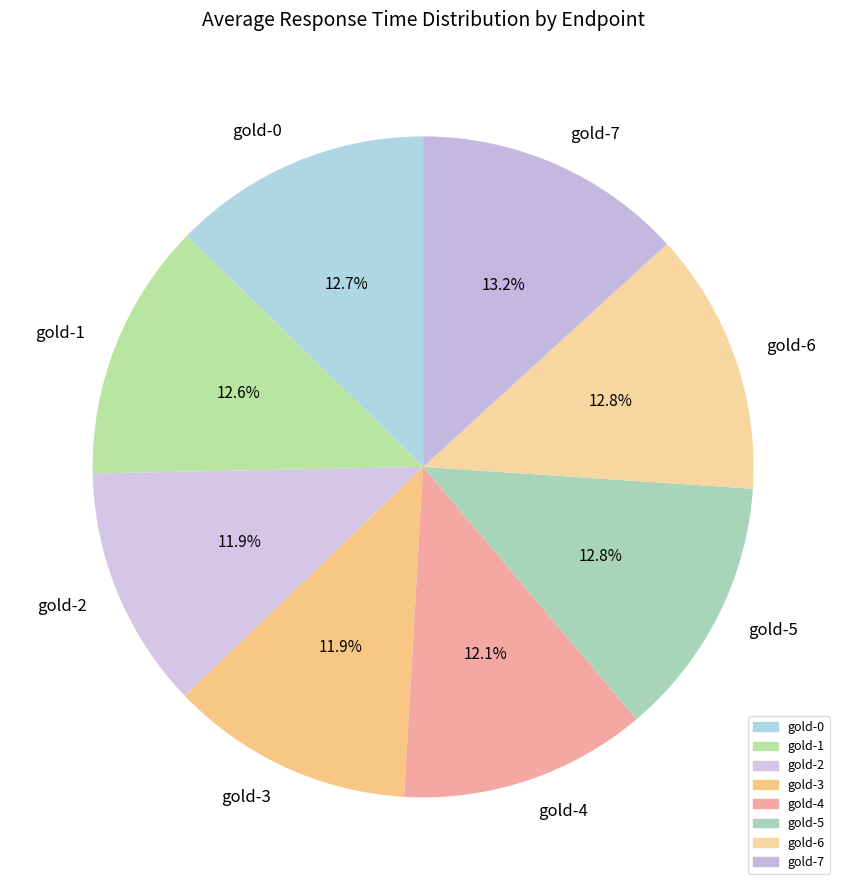

To the nearest percent, what percentage of the pie is gold-6?

13%